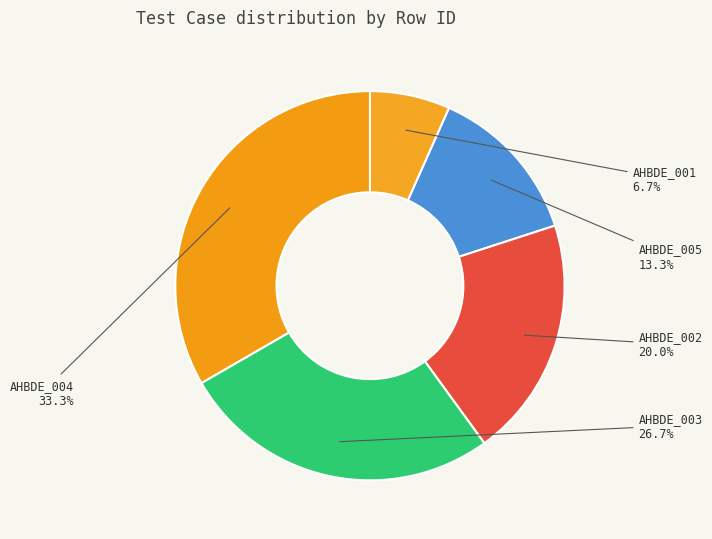

How many slices are in this pie chart?

5